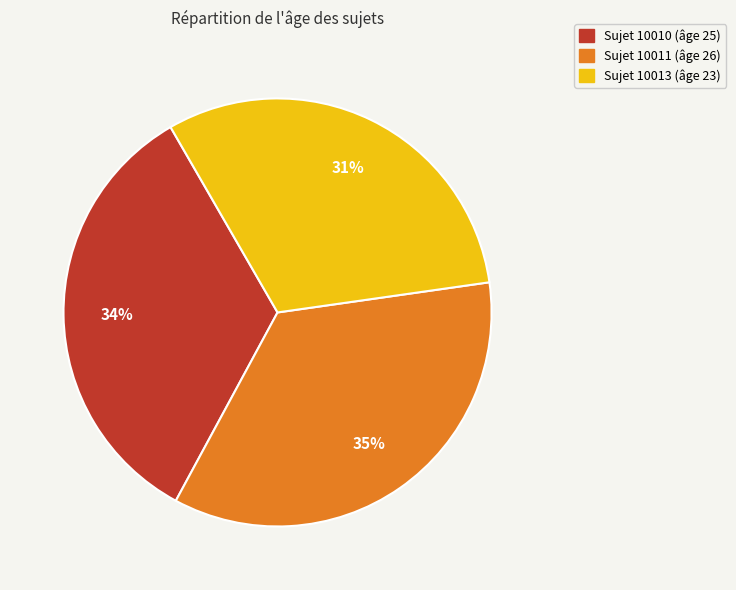

To the nearest percent, what is the difference between the largest and smallest slice percentages?

4%